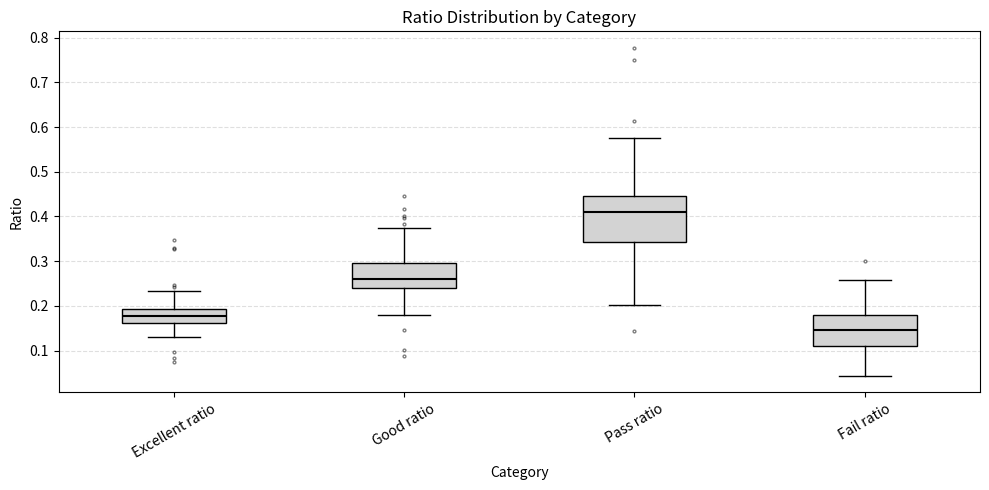

Where does the upper whisker of the box for Pass ratio end on the y-axis? The values are not printed on the chart, so give them approximately, as read against the axis.

0.58